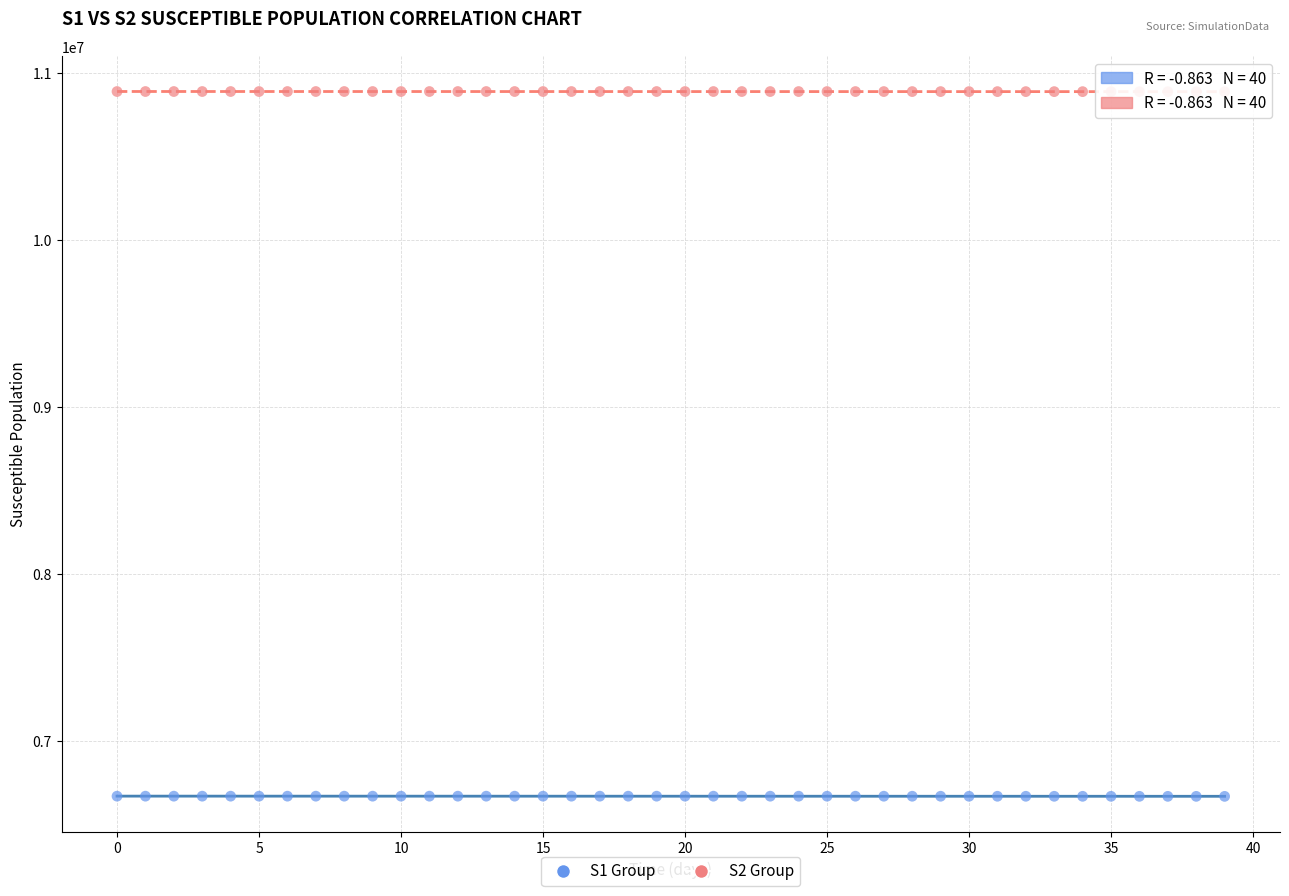

Count the number of points in this scatter plot.

80